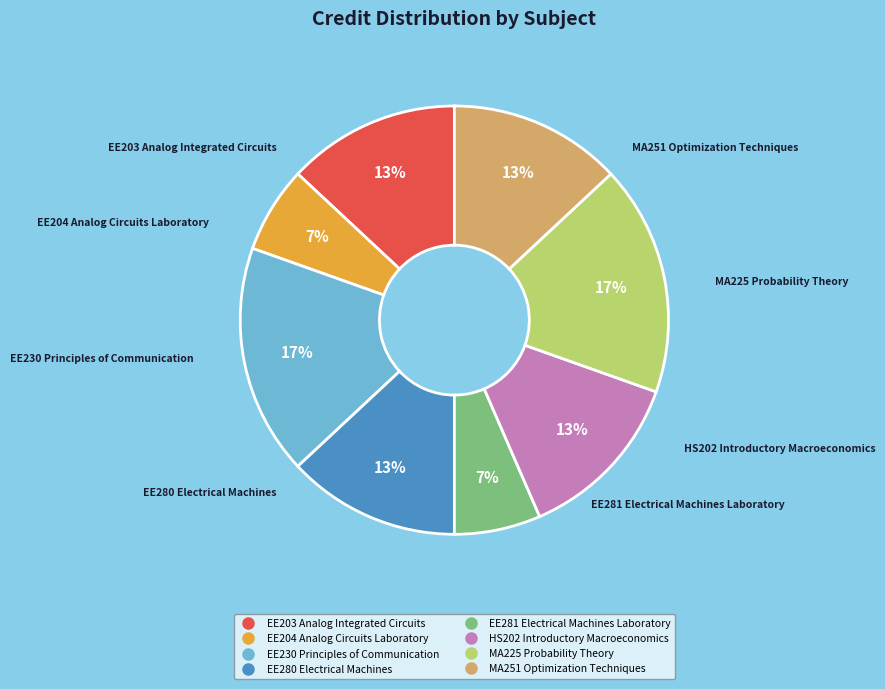

To the nearest percent, what is the average slice percentage?

12%